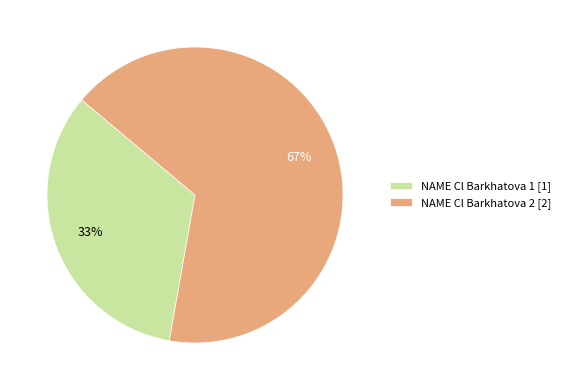

Is it true that NAME Cl Barkhatova 1 is 38% of the pie?

False